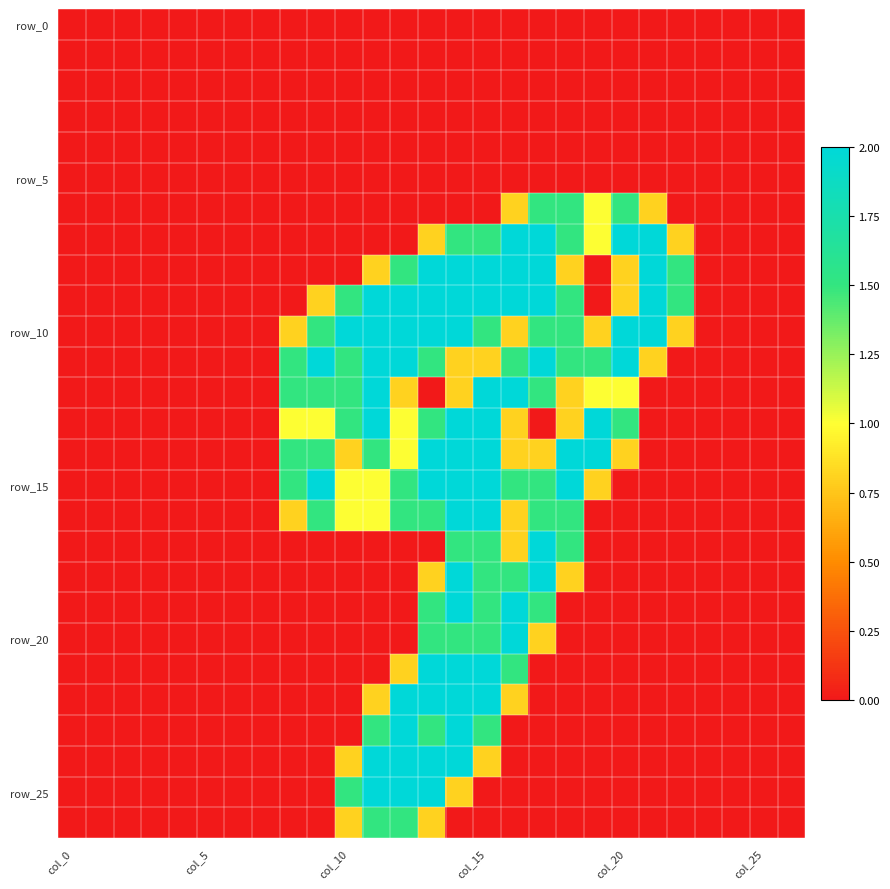

At how many categories does at least one series exceed 1?

15